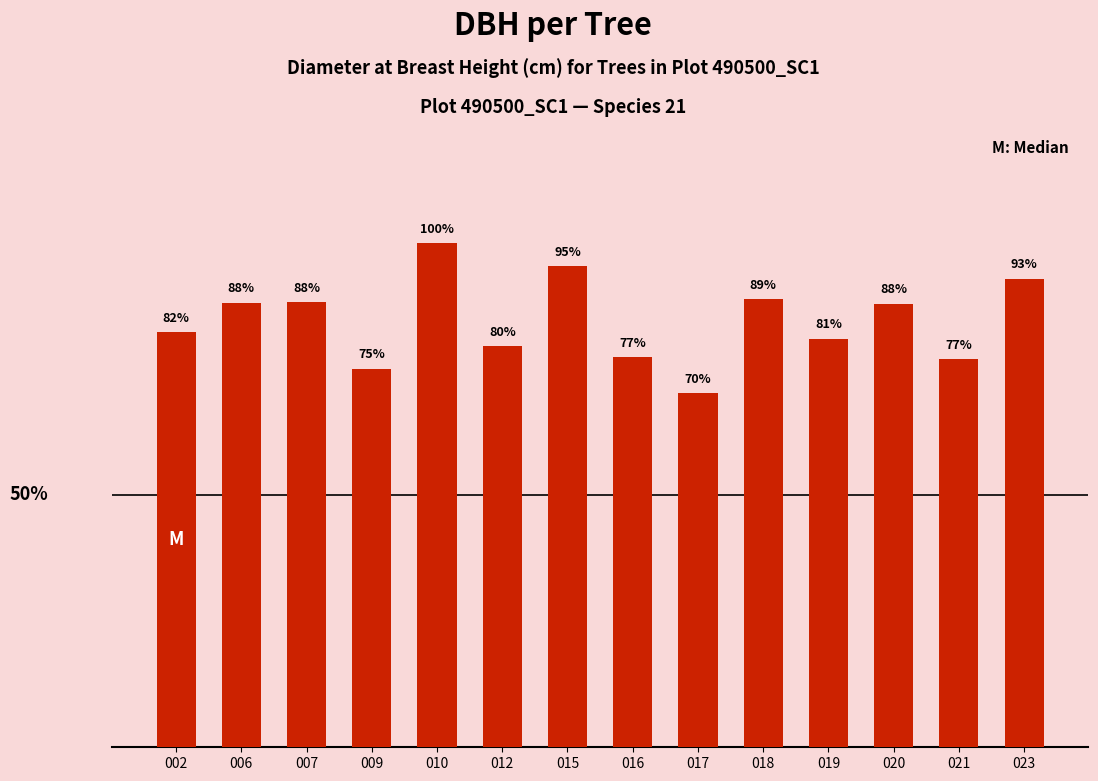

Reading left to right, extract all data points from this chart.

002=23.2	006=24.9	007=24.9	009=21.2	010=28.2	012=22.4	015=26.9	016=21.8	017=19.8	018=25.1	019=22.8	020=24.8	021=21.7	023=26.2